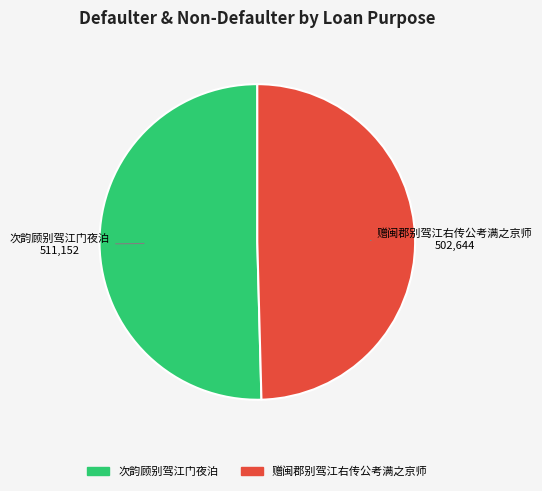

Rank the categories by value from highest to lowest.

次韵顾别驾江门夜泊, 赠闽郡别驾江右传公考满之京师